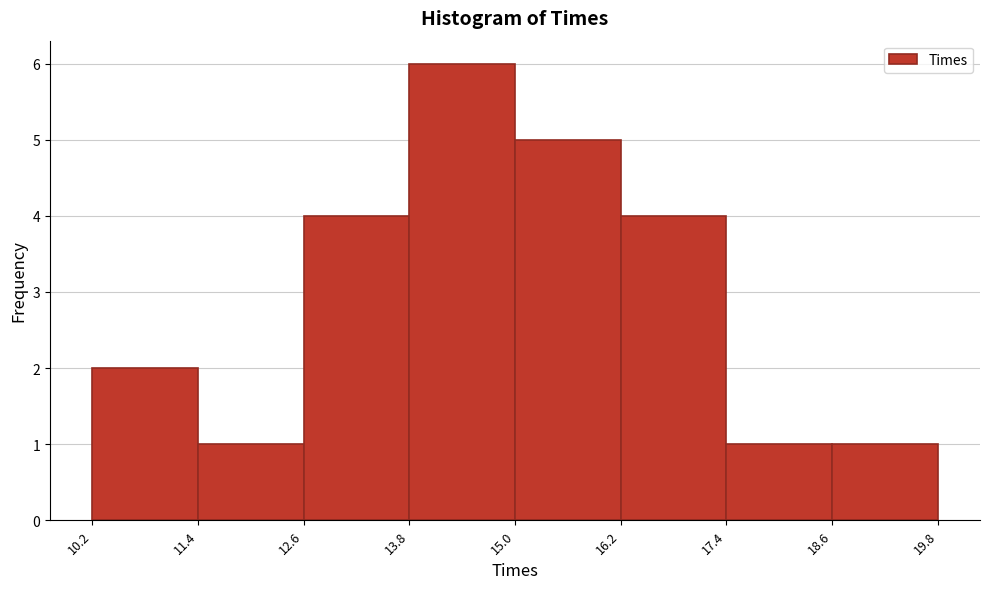

Reading left to right, list every bar in this chart as the range it spans on the x-axis followed by its height. The values are not printed on the chart, so give them approximately, as read against the axis.

10.2 to 11.4: 2
11.4 to 12.6: 1
12.6 to 13.8: 4
13.8 to 15.0: 6
15.0 to 16.2: 5
16.2 to 17.4: 4
17.4 to 18.6: 1
18.6 to 19.8: 1